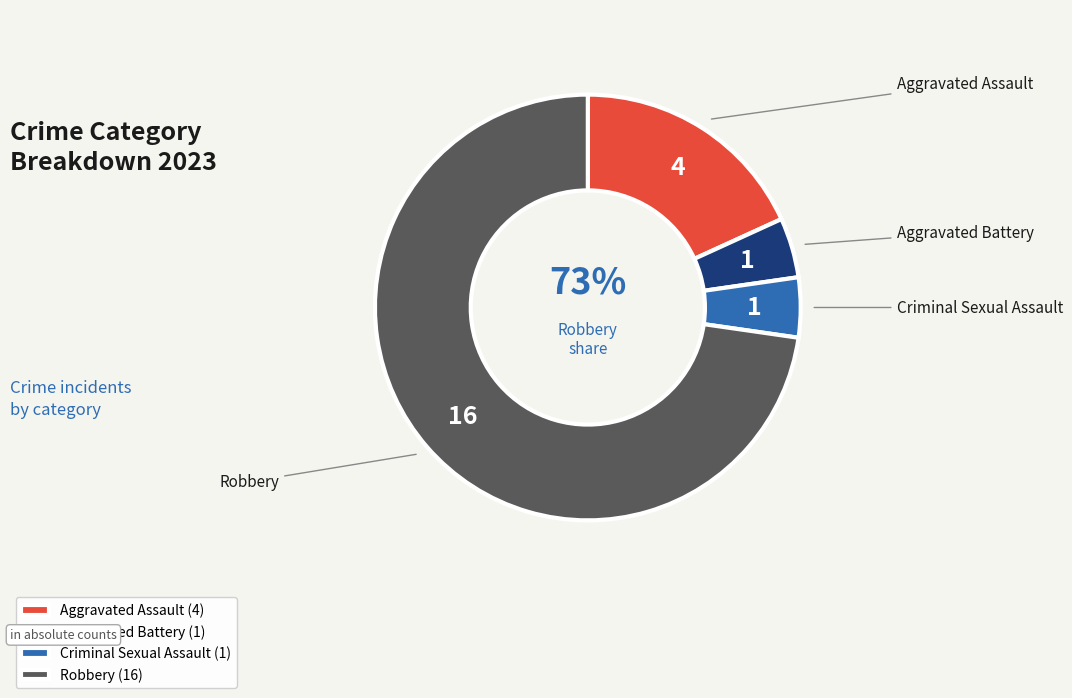

What portion of the pie excludes Robbery?

27.3%